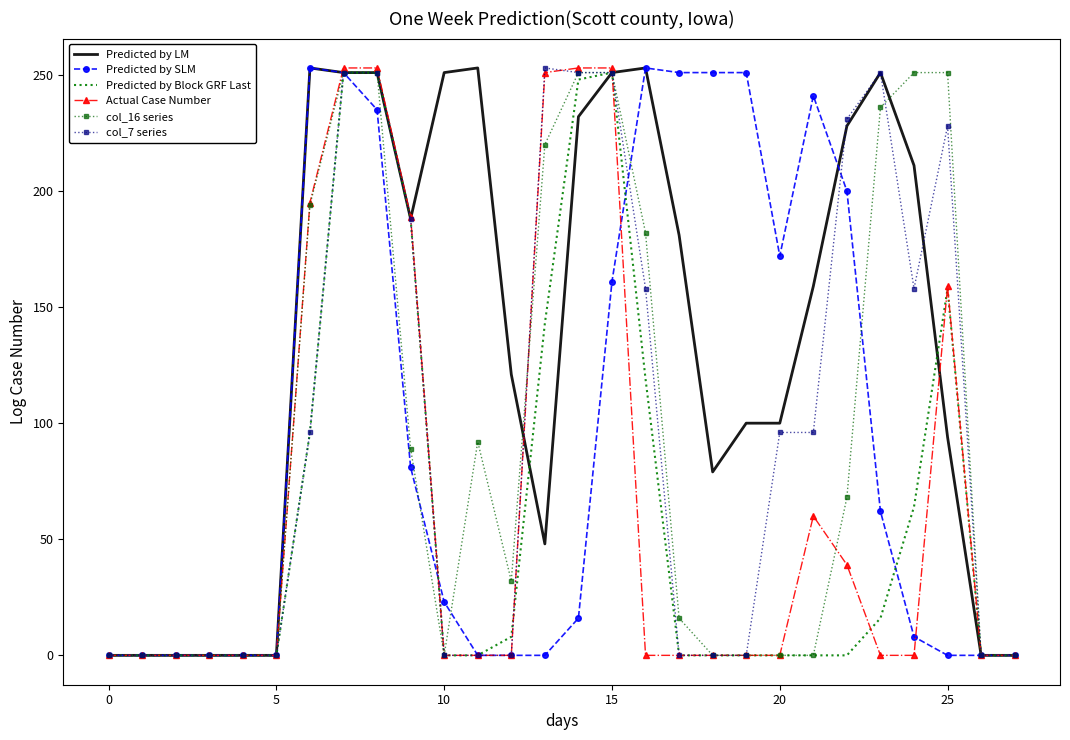

What is the greatest value displayed?

253